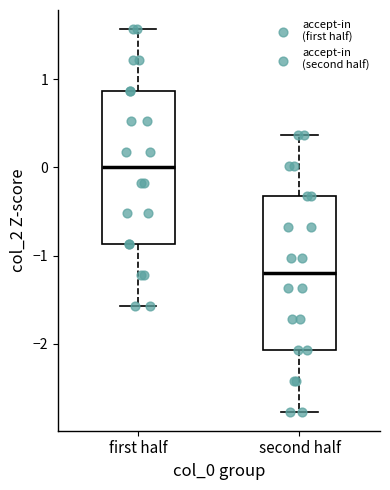

Reading left to right, read every box against the y-axis: the position of its median line, the range the box covers, and the ends of its whiskers. The values are not printed on the chart, so give them approximately, as read against the axis.

first half: median 0.0, box -0.9 to 0.9, whiskers -1.6 to 1.6
second half: median -1.2, box -2.1 to -0.3, whiskers -2.8 to 0.4